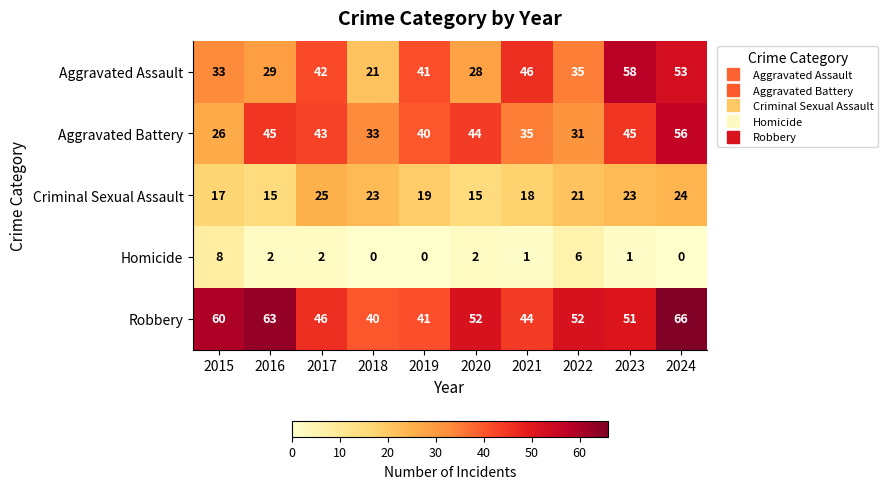

How many distinct data groups are displayed?

5